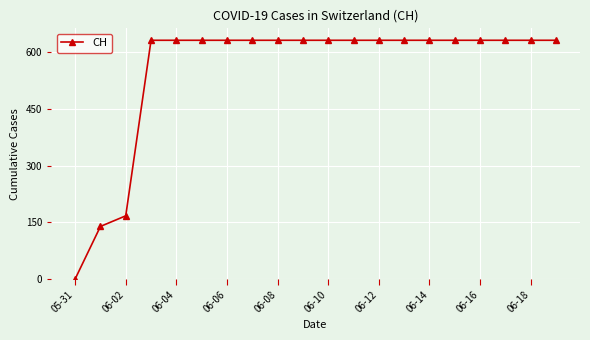

What is the greatest value displayed?

631